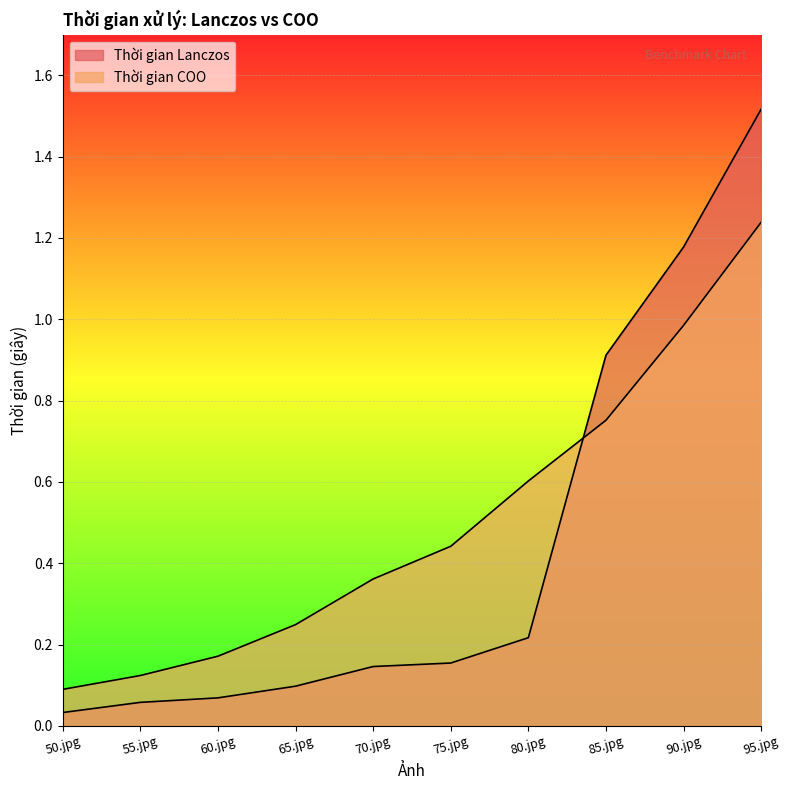

What is the difference between the maximum and minimum values in the Thời gian Lanczos series?

1.5